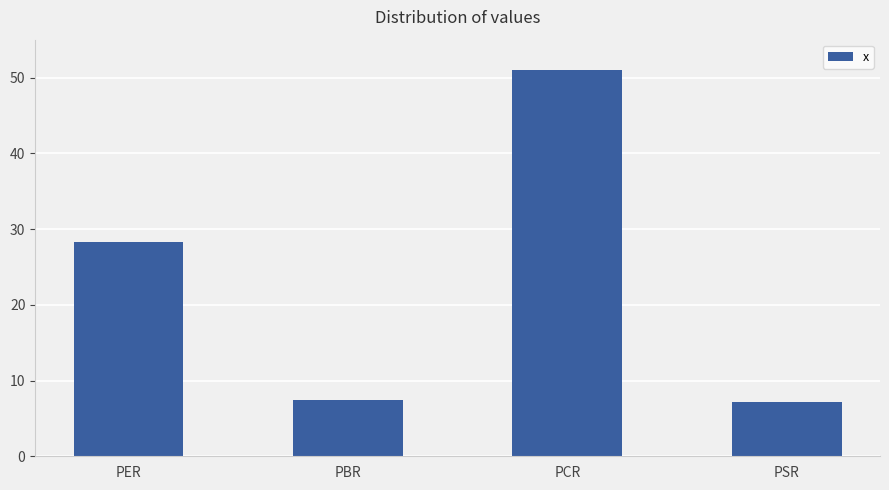

What position from the right is PSR?

1